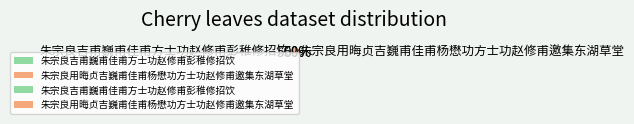

Is the sum of 朱宗良吉甫巍甫佳甫方士功赵修甫彭稚修招饮 and 朱宗良用晦贞吉巍甫佳甫杨懋功方士功赵修甫邀集东湖草堂 greater than half?

Yes